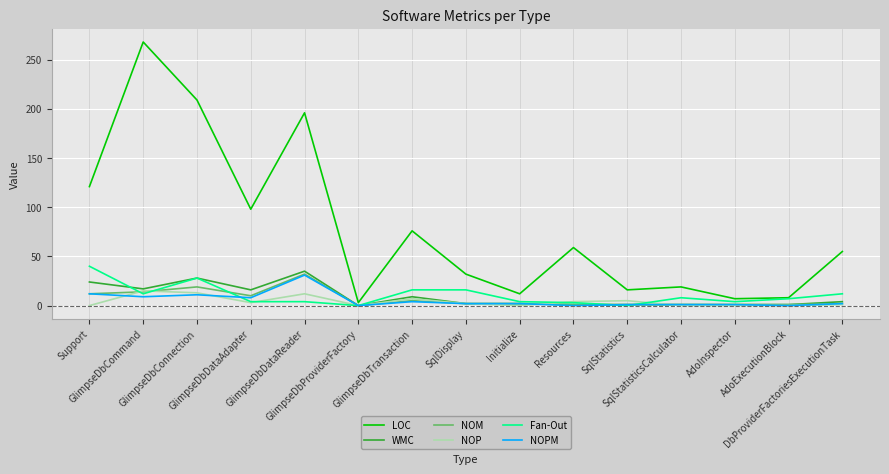

Does the chart have visible grid lines?

Yes